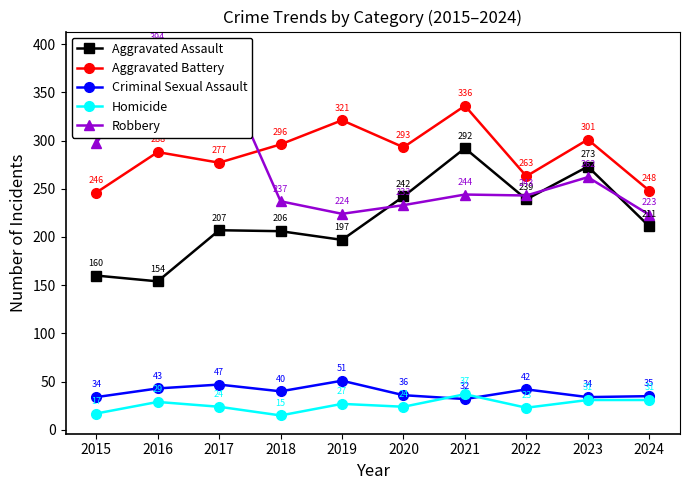

What is the value of the Aggravated Assault point at the 1st from the left?

160